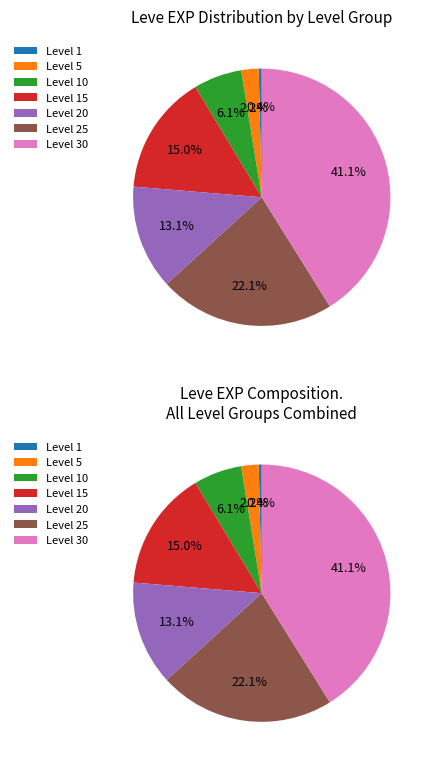

What portion of the pie excludes Level 20?

86.9%